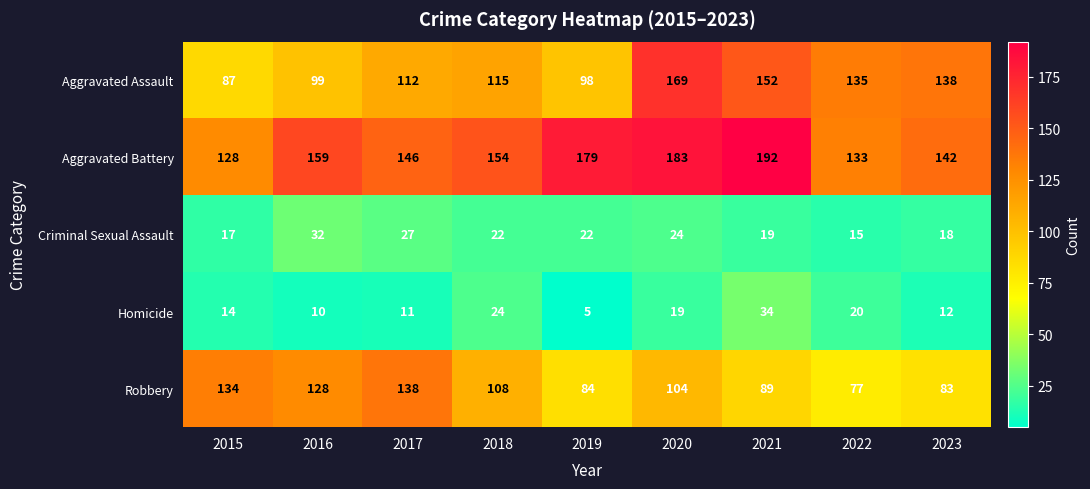

At 2020, list the series in order from smallest to largest.

Homicide, Criminal Sexual Assault, Robbery, Aggravated Assault, Aggravated Battery